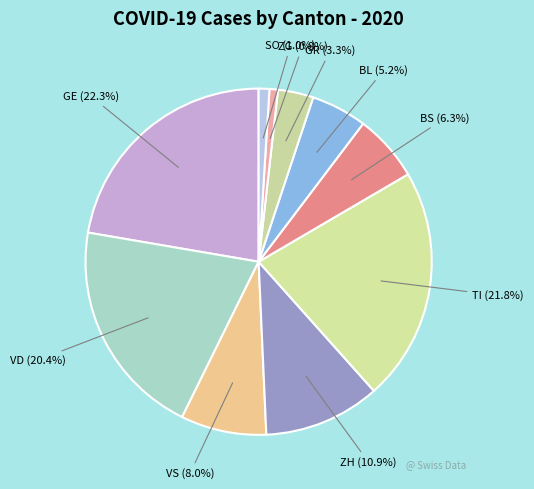

Count the number of slices in the pie.

10